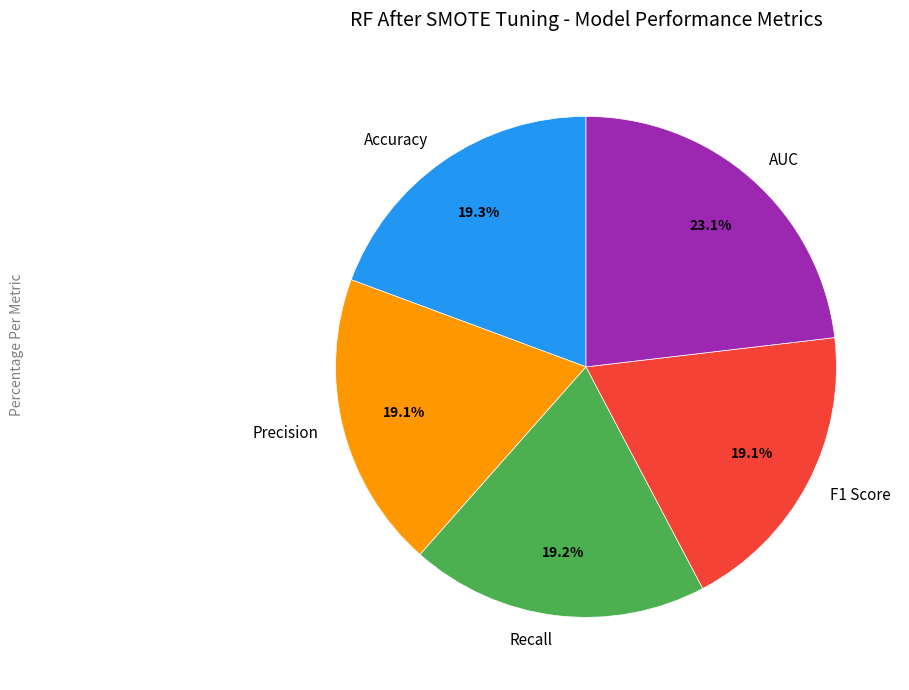

Which category has the biggest portion of the pie?

AUC